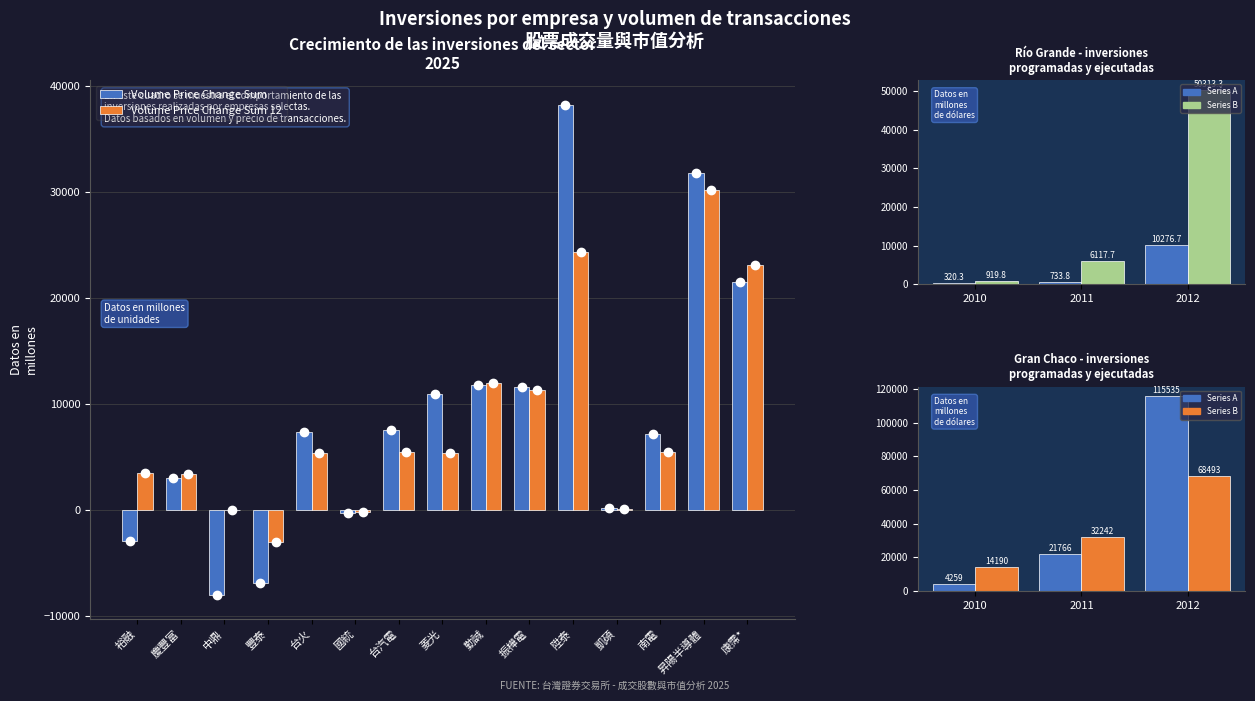

What is the difference between the maximum and minimum values in the Volume_Price_Change_sum series?

46226.6